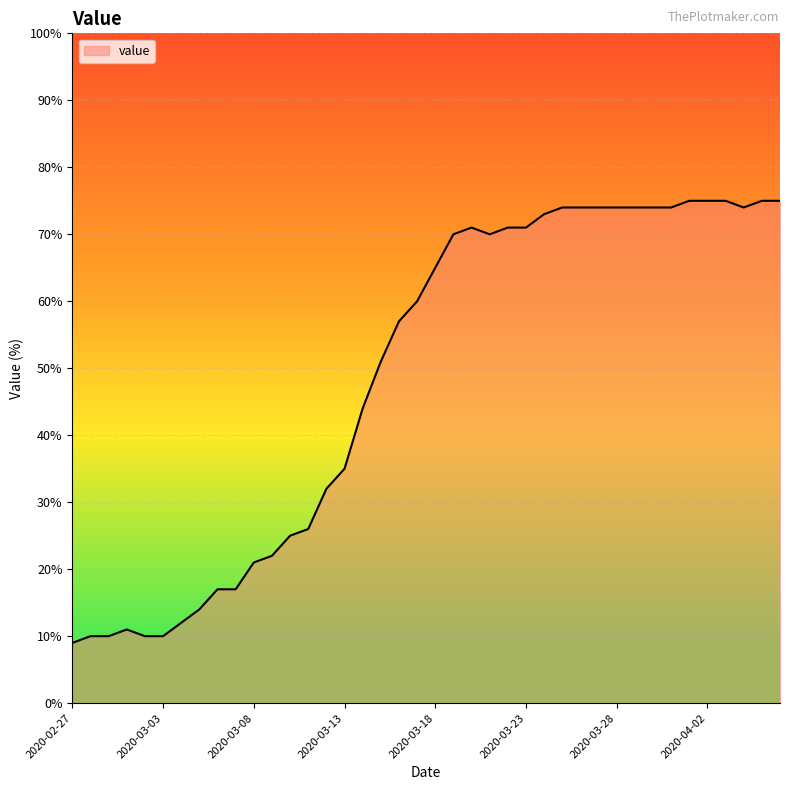

What is the difference between the maximum and minimum values?

66.0